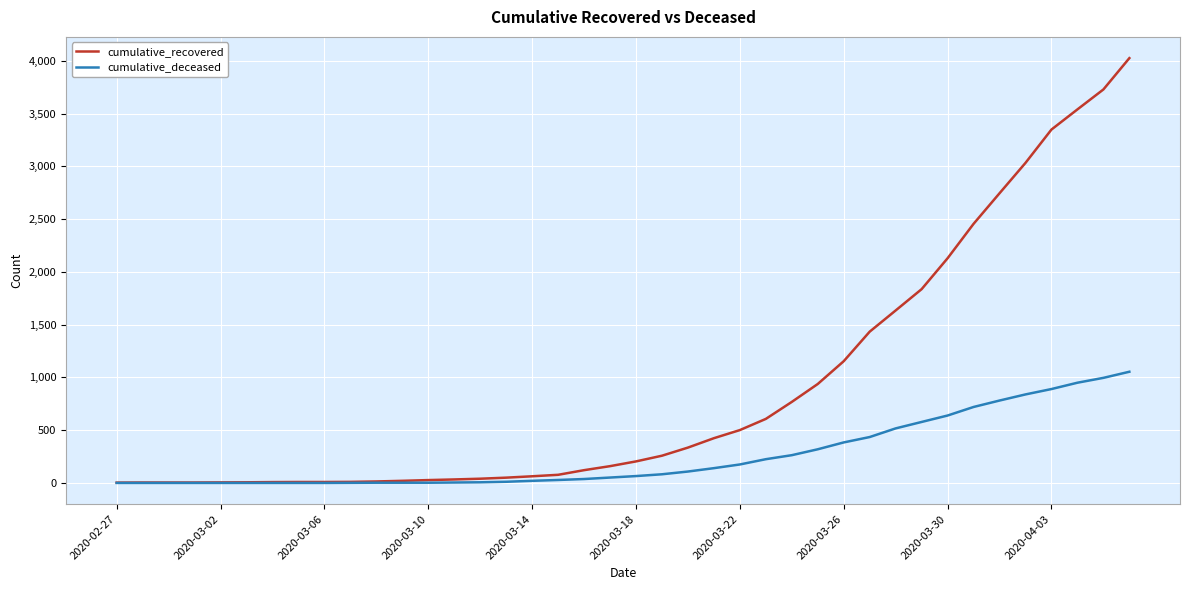

Which series has the largest total across all categories?

cumulative_recovered